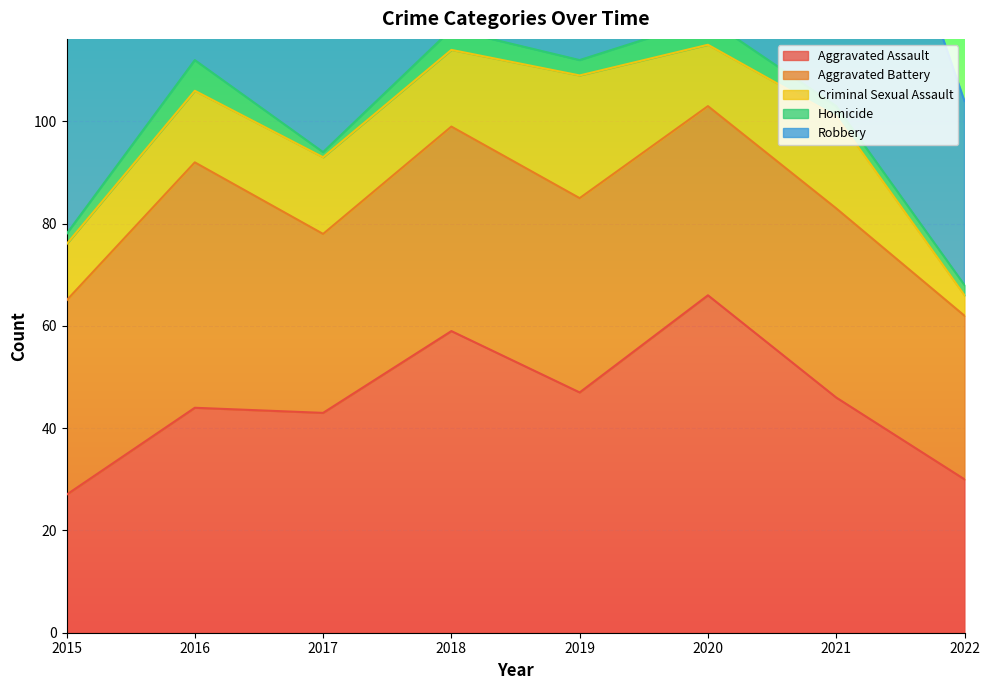

Which series changed the most between 2019 and 2020?

Aggravated Assault